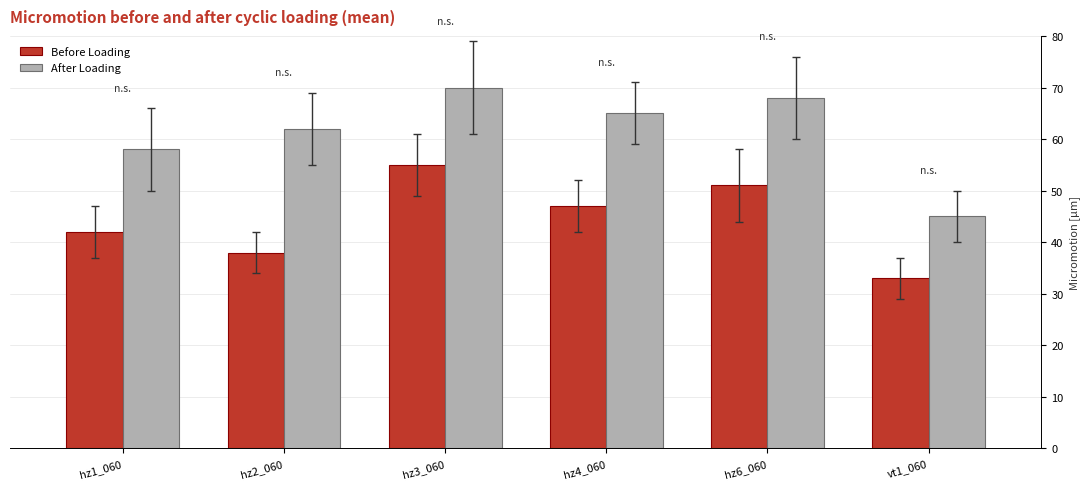

What is the total value across all series at vt1_060?

78